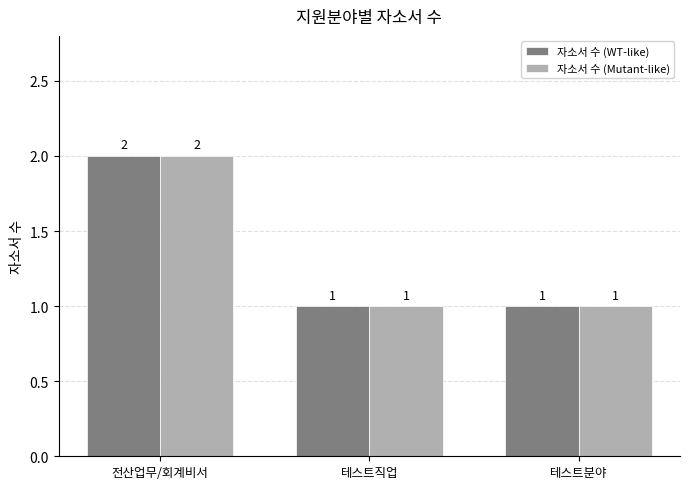

Count the 자소서 수 (WT-like) values in the range 1 to 2.

3